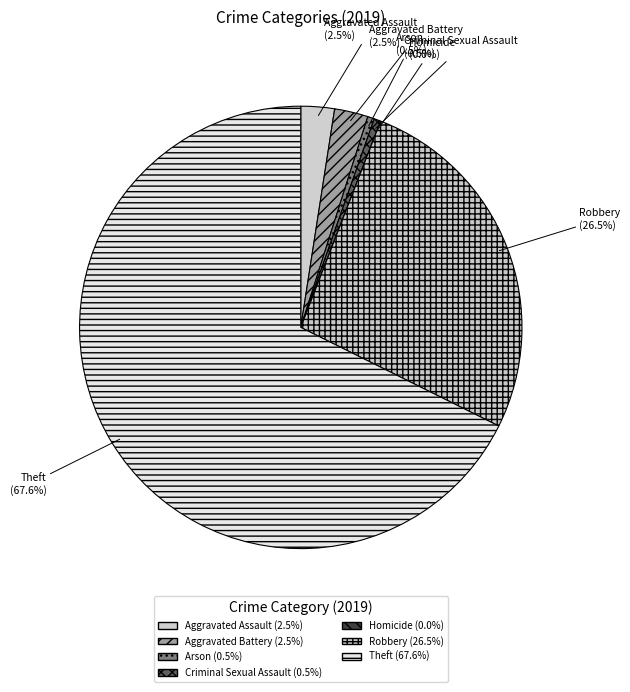

Count the number of slices in the pie.

7